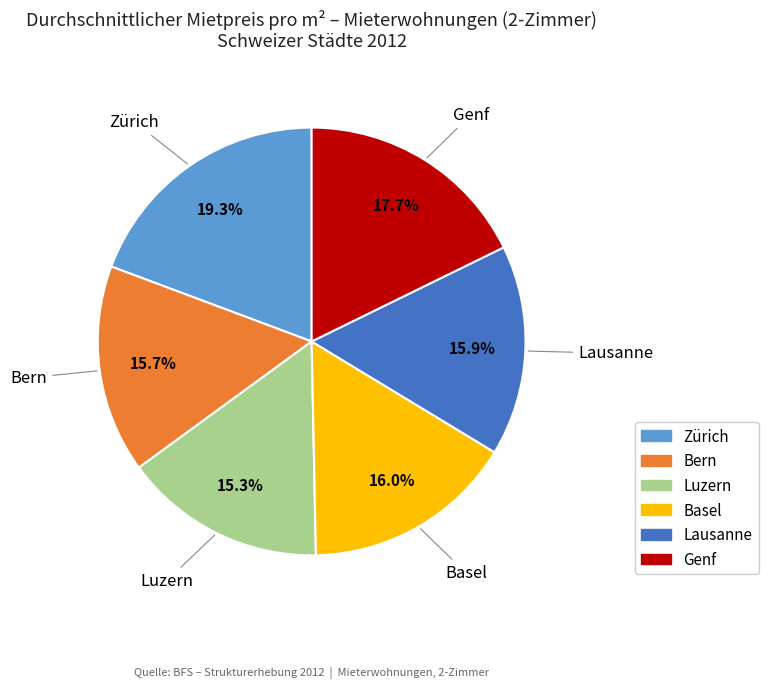

How many segments does this pie chart have?

6